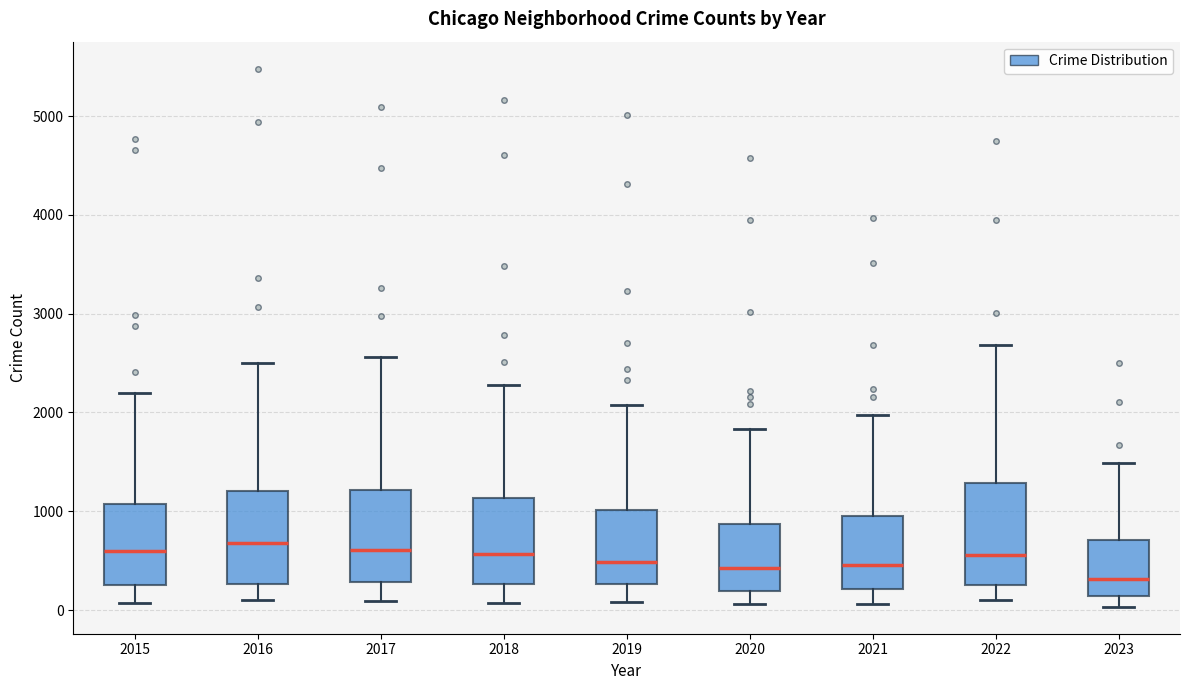

Reading left to right, read every box against the y-axis: the position of its median line, the range the box covers, and the ends of its whiskers. The values are not printed on the chart, so give them approximately, as read against the axis.

2015: median 600, box 300 to 1100, whiskers 100 to 2200
2016: median 700, box 300 to 1200, whiskers 100 to 2500
2017: median 600, box 300 to 1200, whiskers 100 to 2600
2018: median 600, box 300 to 1100, whiskers 100 to 2300
2019: median 500, box 300 to 1000, whiskers 100 to 2100
2020: median 400, box 200 to 900, whiskers 100 to 1800
2021: median 500, box 200 to 900, whiskers 100 to 2000
2022: median 600, box 300 to 1300, whiskers 100 to 2700
2023: median 300, box 100 to 700, whiskers 0 to 1500